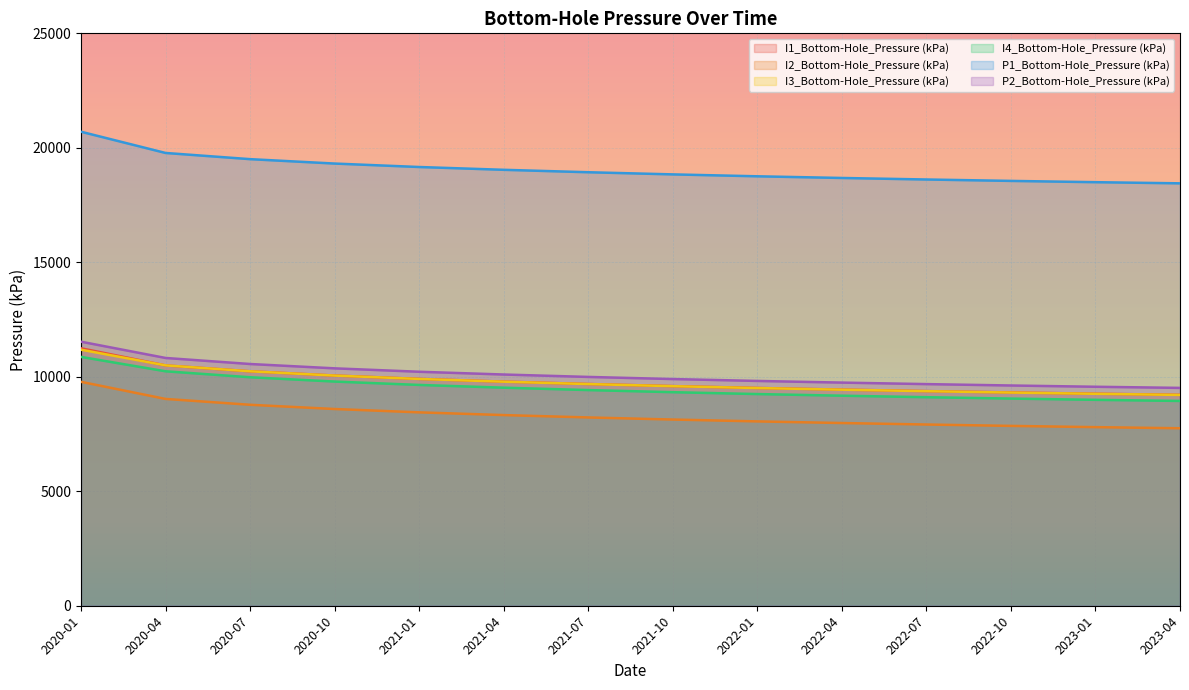

True or false: I2_Bottom-Hole_Pressure (kPa) has a value of 8132.3 at 2021-10.

True